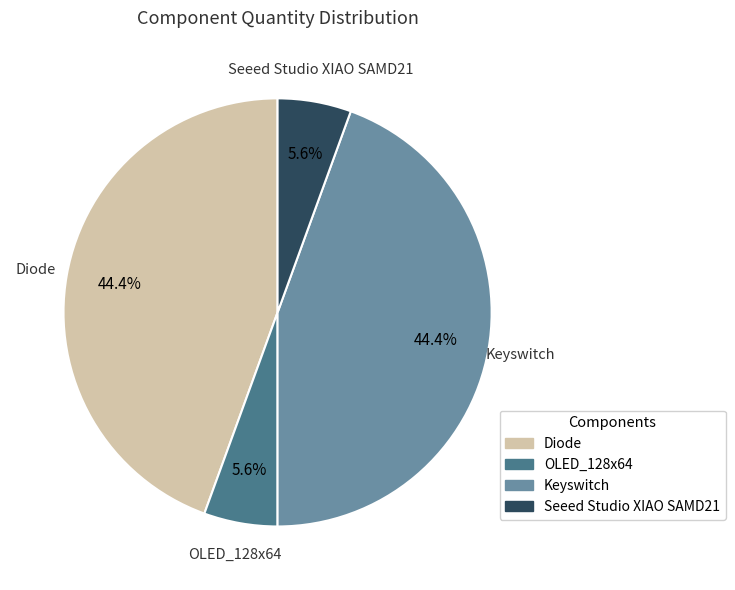

How many segments does this pie chart have?

4